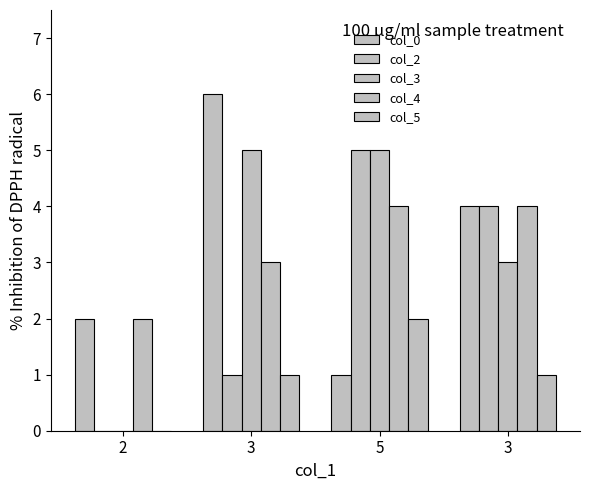

Which series has the largest range (max minus min)?

col_0